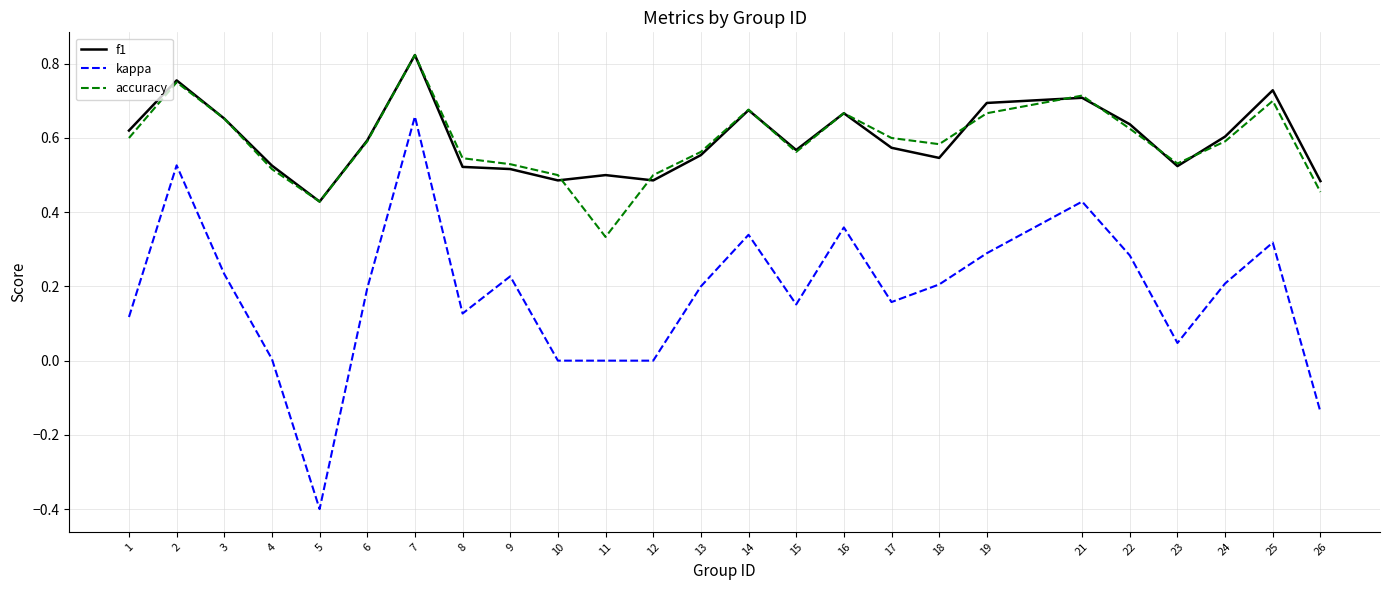

Which category has the lowest value in the kappa series?

5